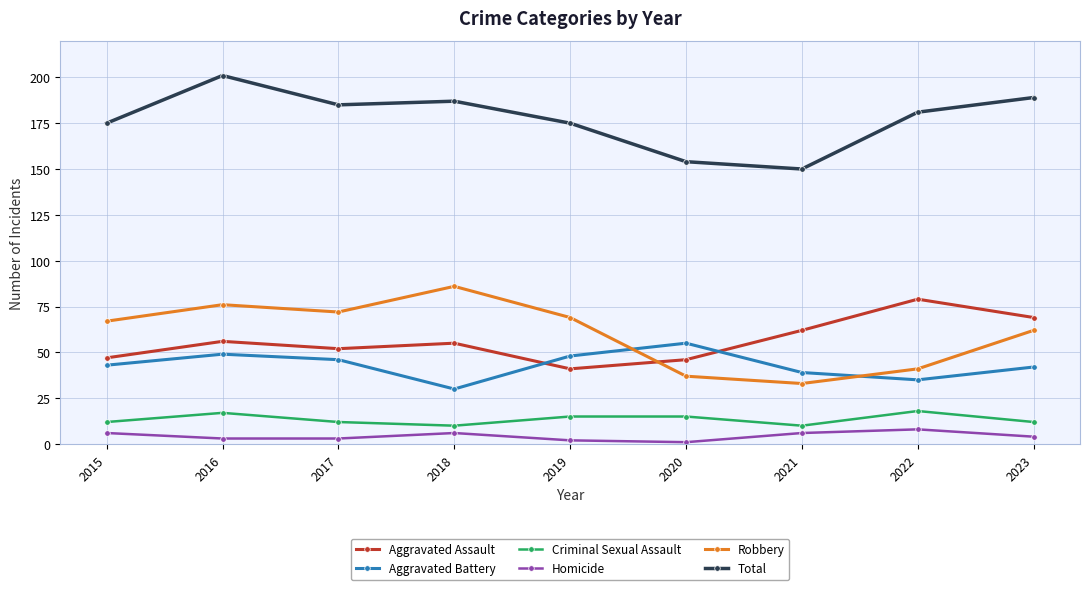

Between 2017 and 2021, which series saw the biggest shift?

Robbery